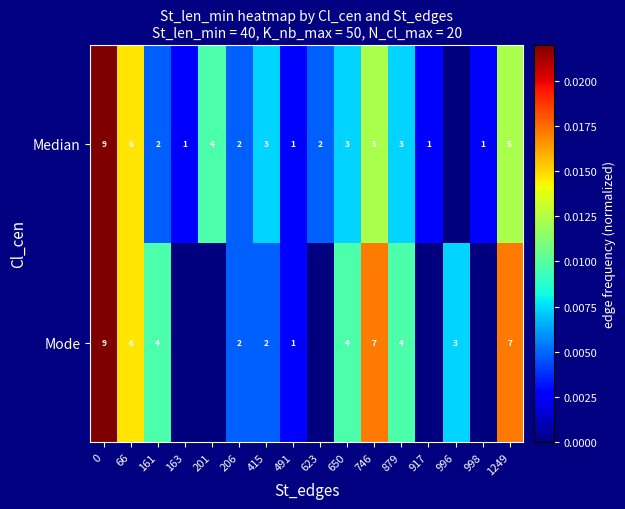

What is the total value across all series at 66?

12